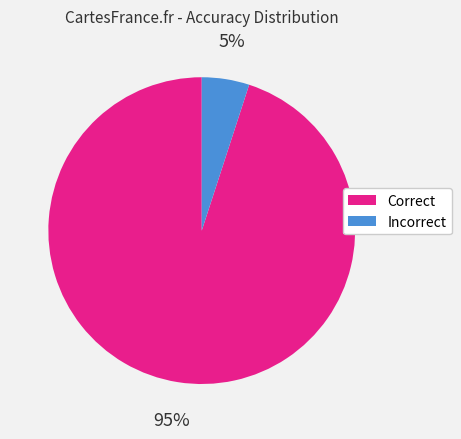

Approximately how many times larger is the value at Correct compared to Incorrect?

19.0